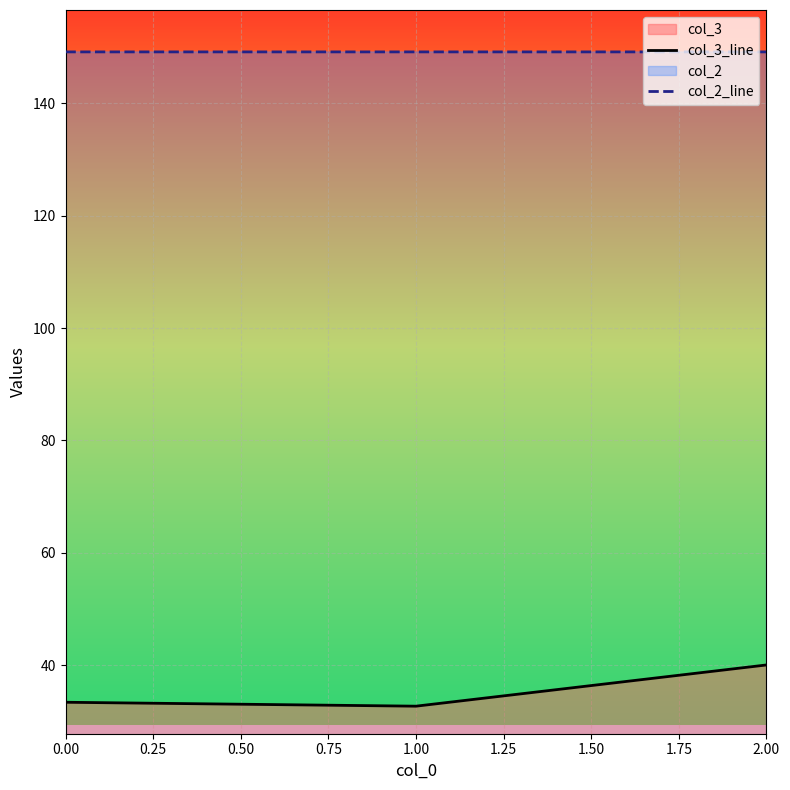

Rank the series by their average value, from highest to lowest.

col_2_line, col_3_line